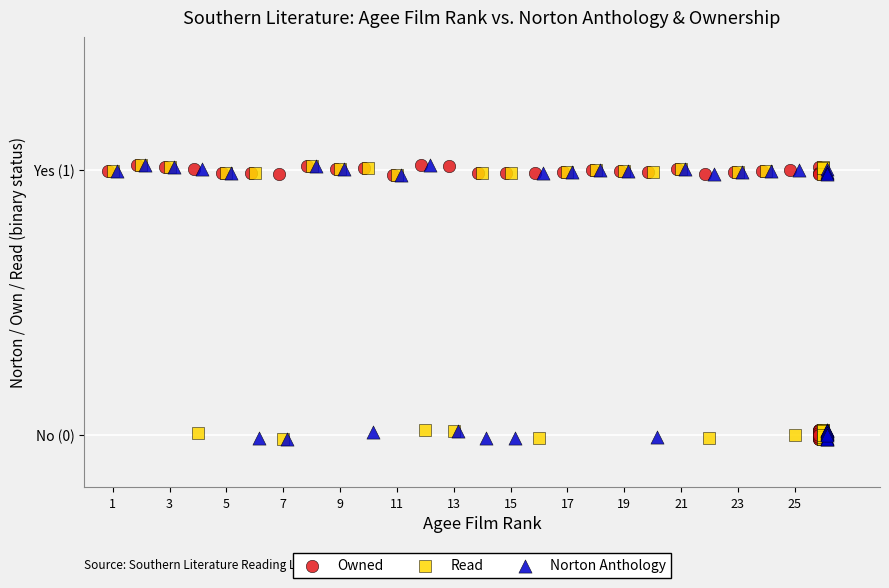

What are all the series names shown in the legend?

Owned, Read, Norton Anthology